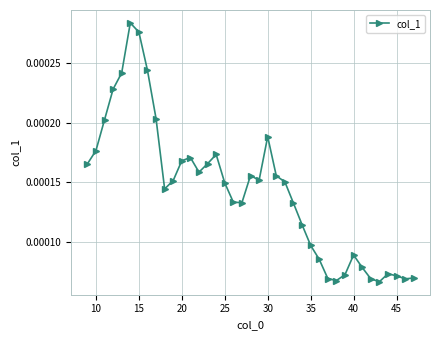

True or false: there are more than 2 points higher than both neighbors.

True